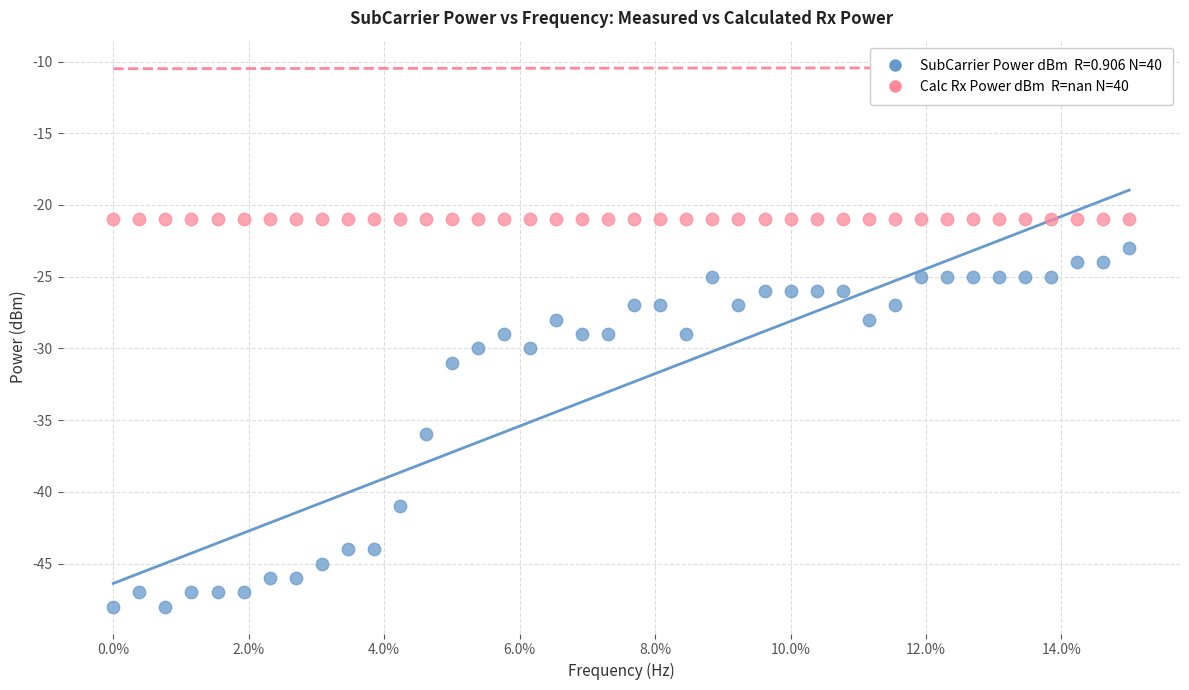

Across all series, what Y value is closest to -34?

-36